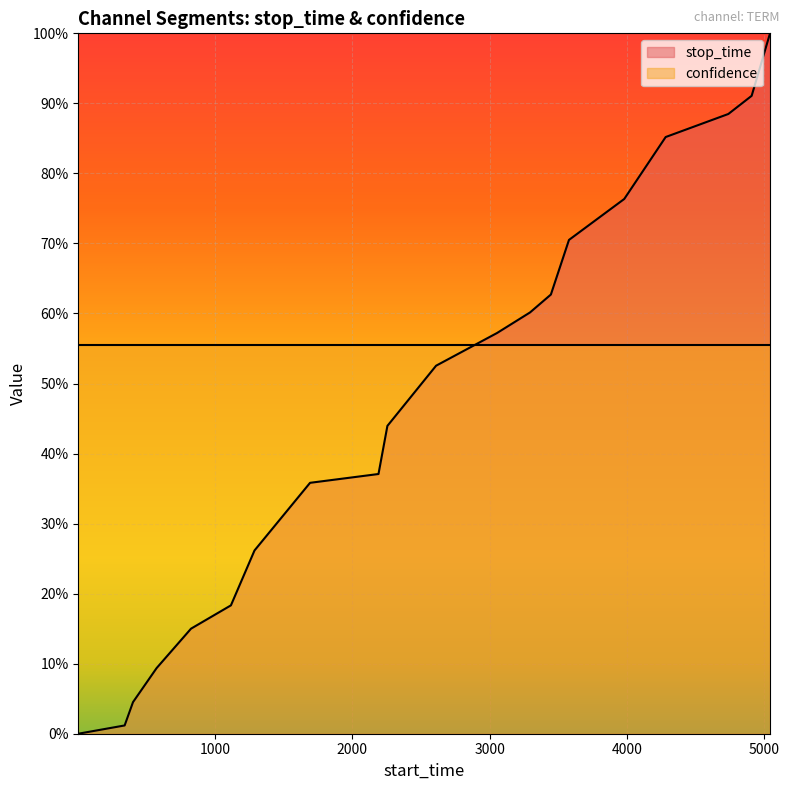

The value at 3447 is 0.6. True or false?

True